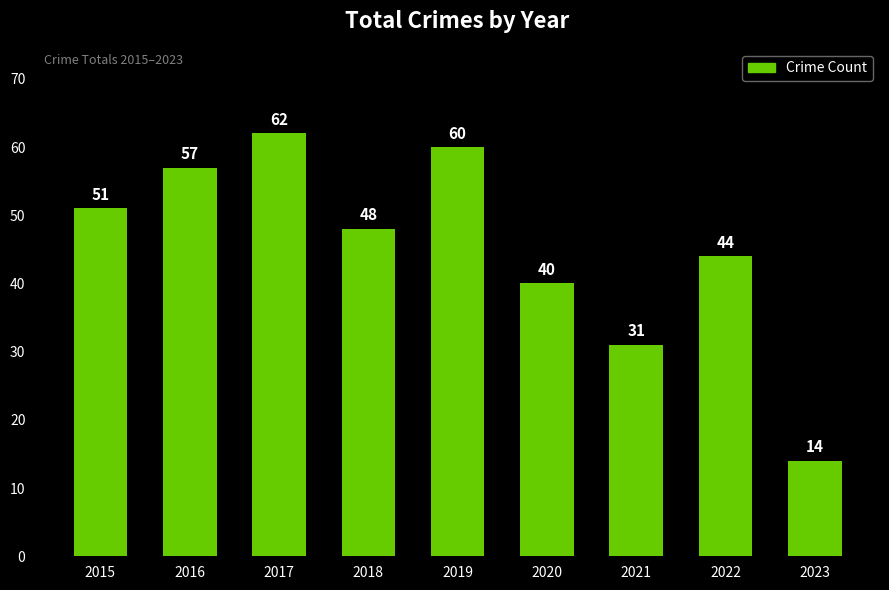

Which category has the highest value across all series?

2017